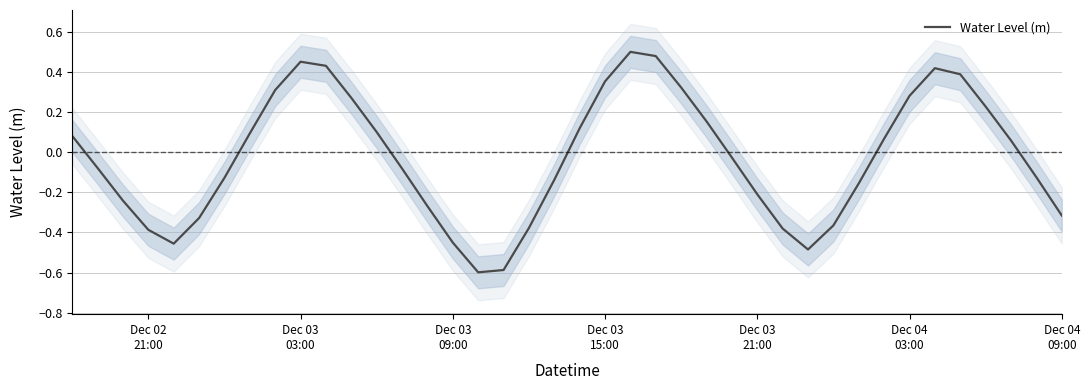

Does the chart display data point markers on the line(s)?

No